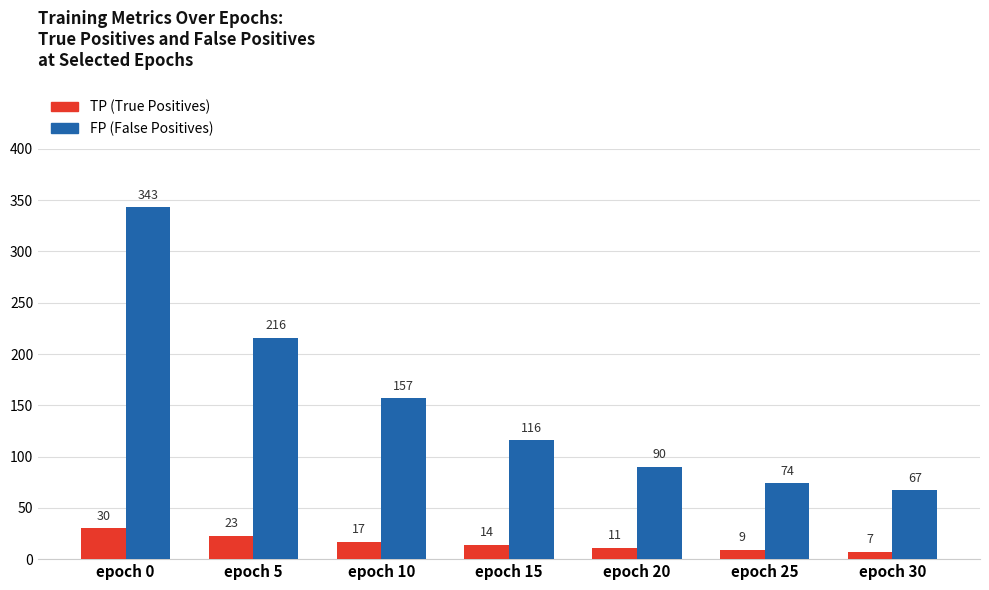

Which series has the largest total across all categories?

FP (False Positives)